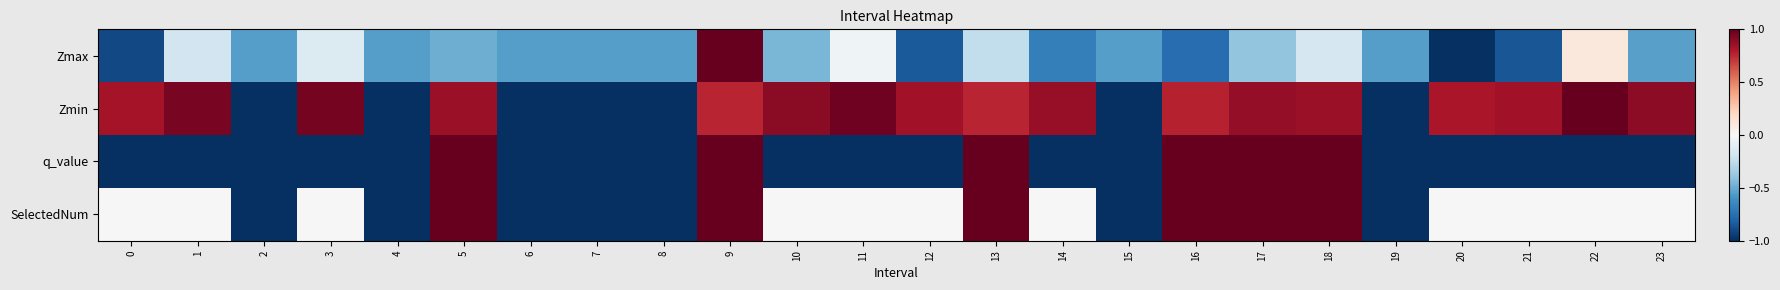

What is the spread (max minus min) of values at 9?

0.2